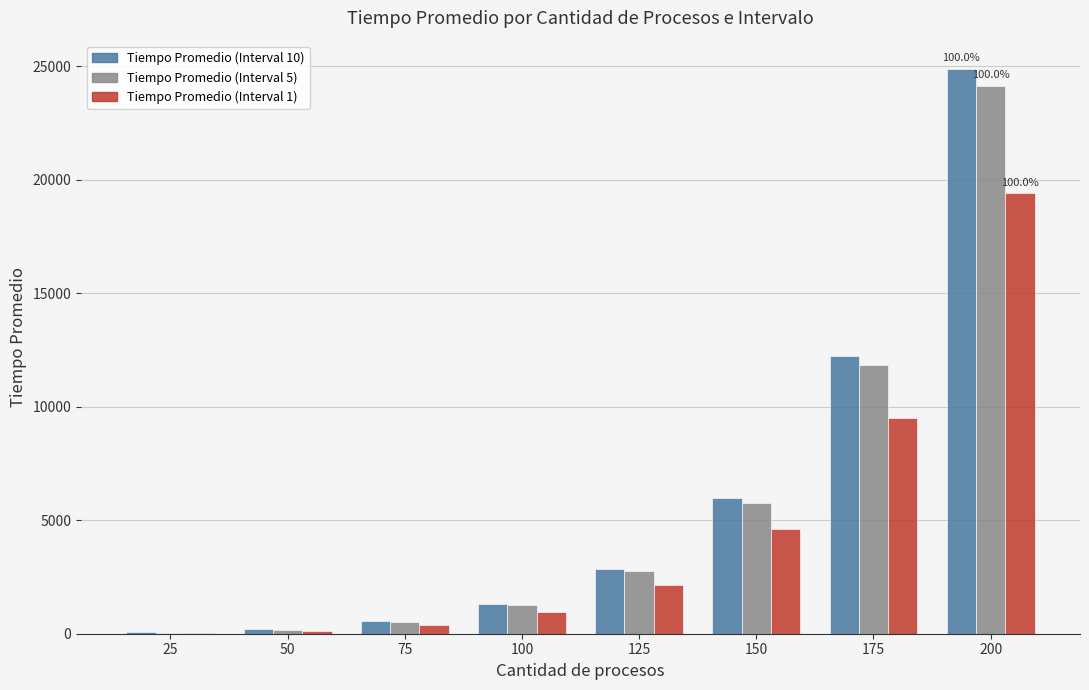

The value of Tiempo Promedio (Interval 1) at 150 is 7541. True or false?

False